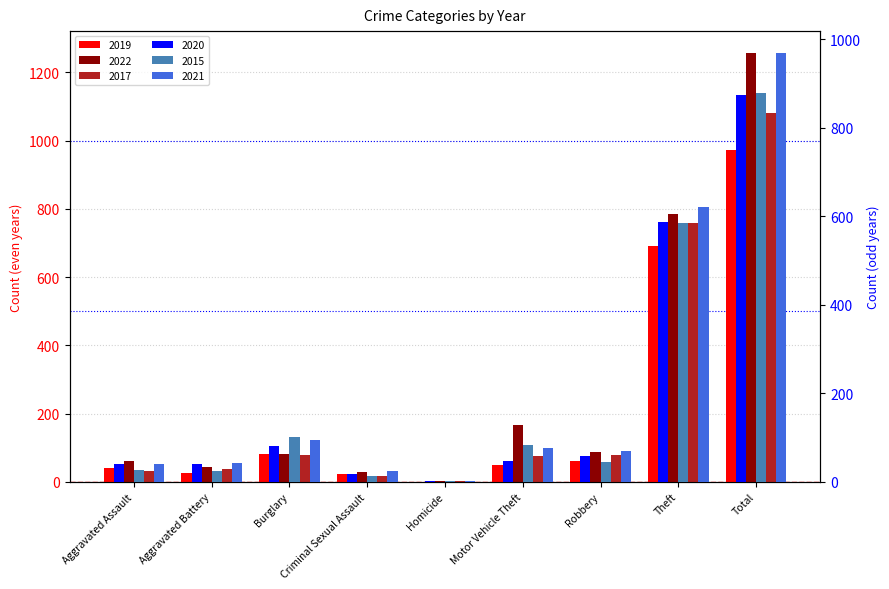

At Robbery, list the series in order from smallest to largest.

2015, 2020, 2019, 2021, 2017, 2022